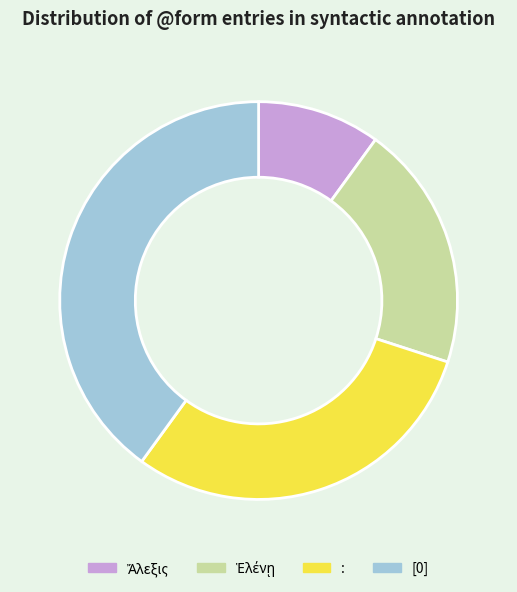

Which has a higher value, : or [0]?

[0]